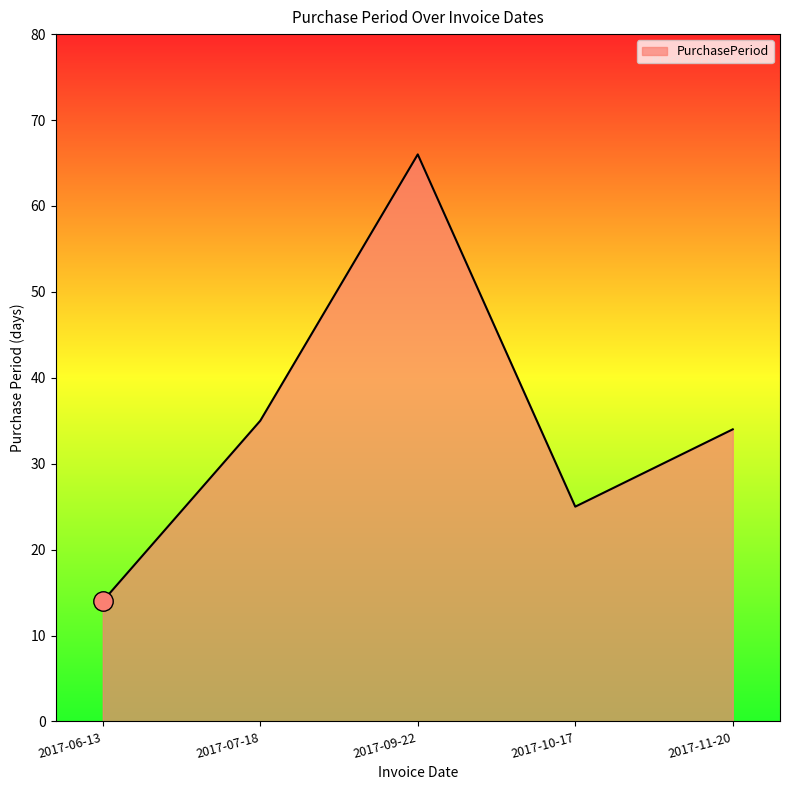

Count the number of categories in the chart.

5